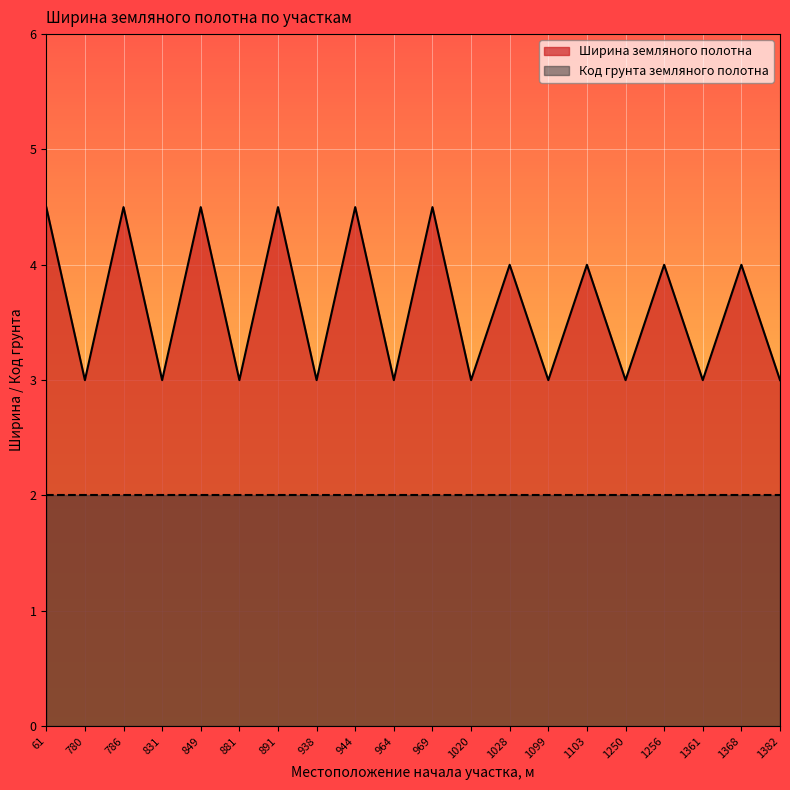

Which series changed the most between 831 and 1368?

Ширина земляного полотна